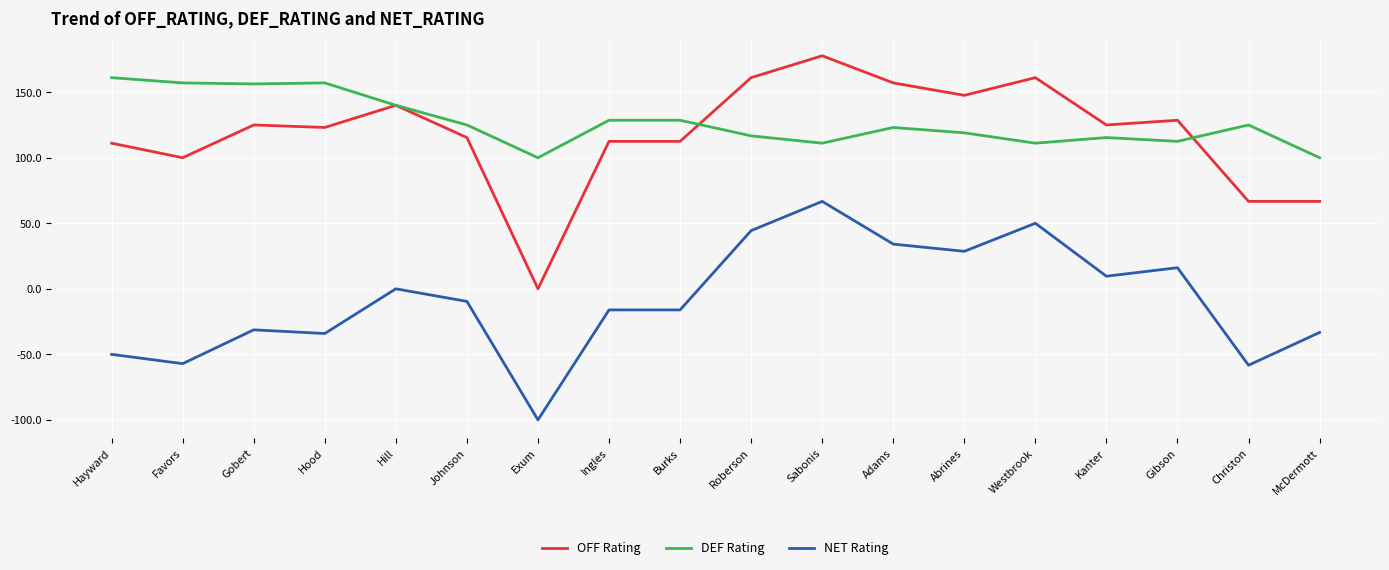

What position from the left is Roberson?

10